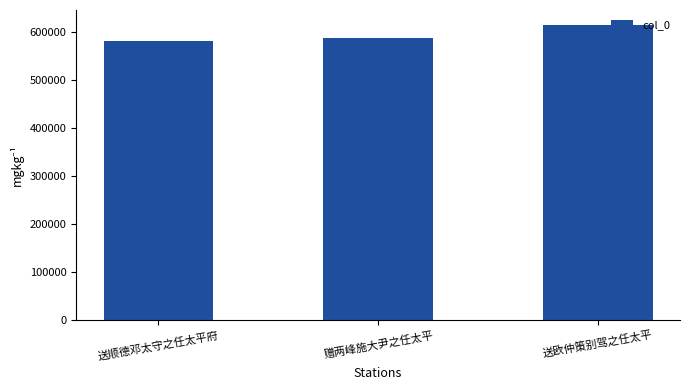

True or false: the data shows 996069 at 送顺德邓太守之任太平府.

False